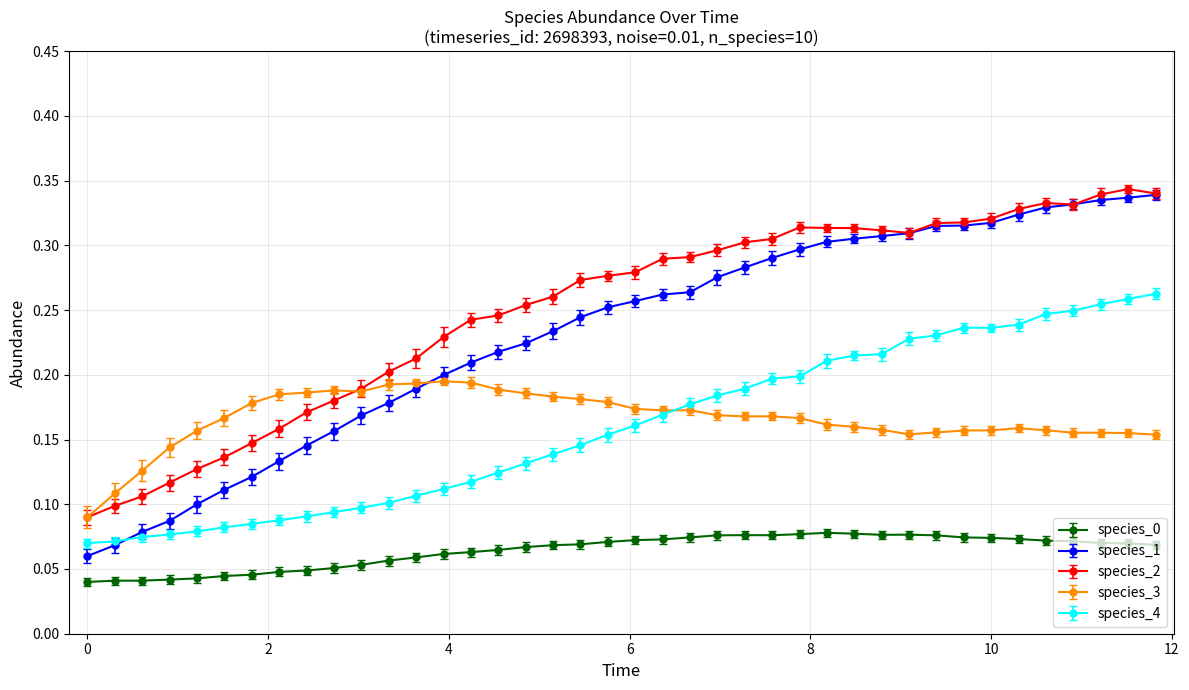

How many data points does each series have?

40